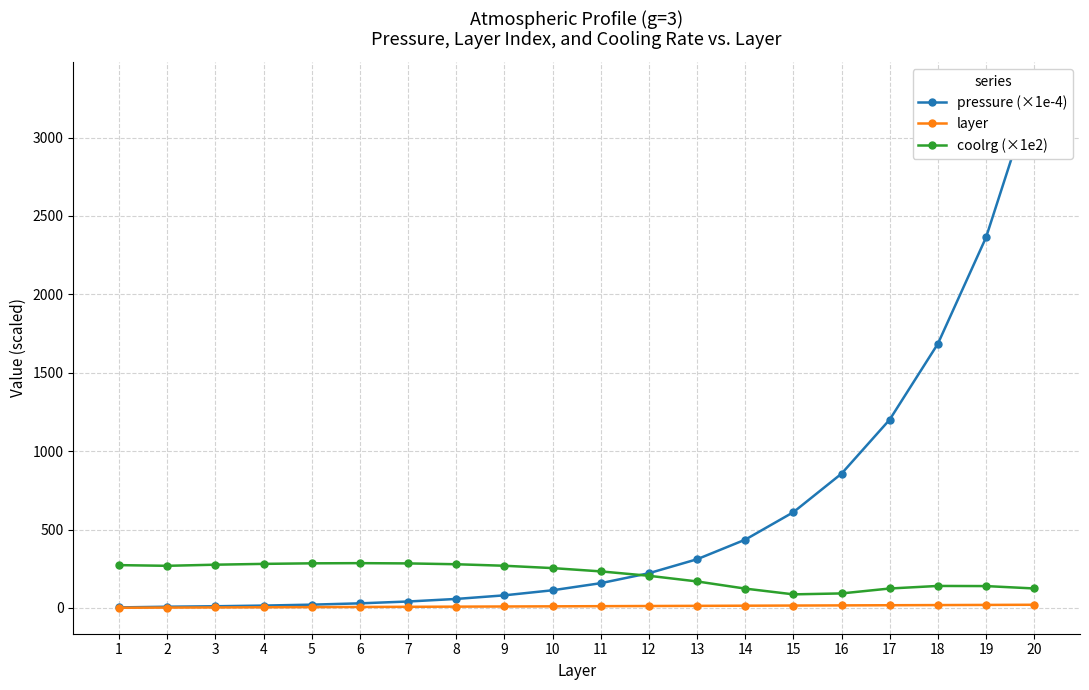

What is the value of the pressure (×1e-4) point at the 5th from the left?

20.7